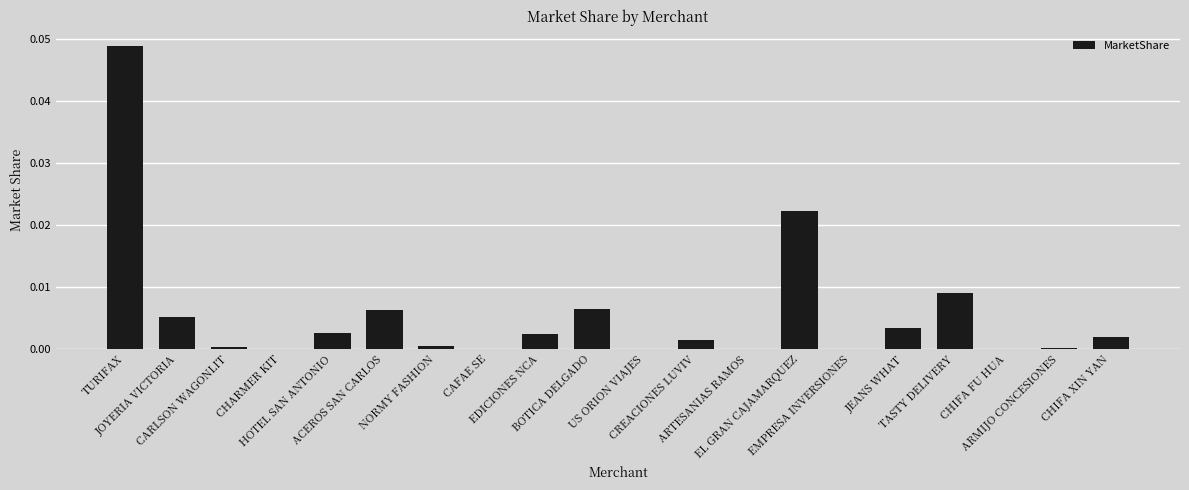

Does the chart contain stacked bars?

No